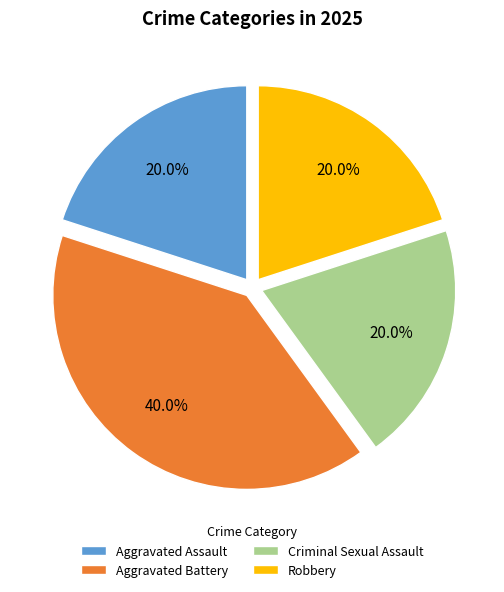

How much of the chart is everything except Aggravated Battery?

60.0%